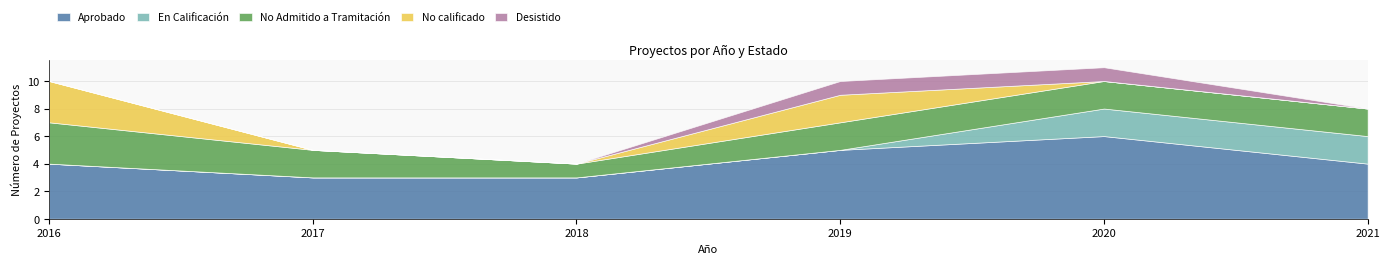

What is the difference between the maximum and minimum values in the En Calificación series?

2